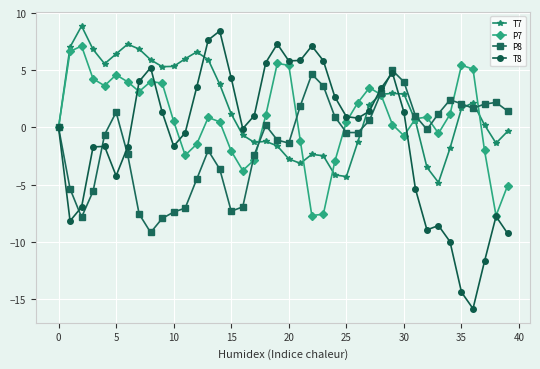

What is the value of the T7 point at the 22nd from the left?

-3.1